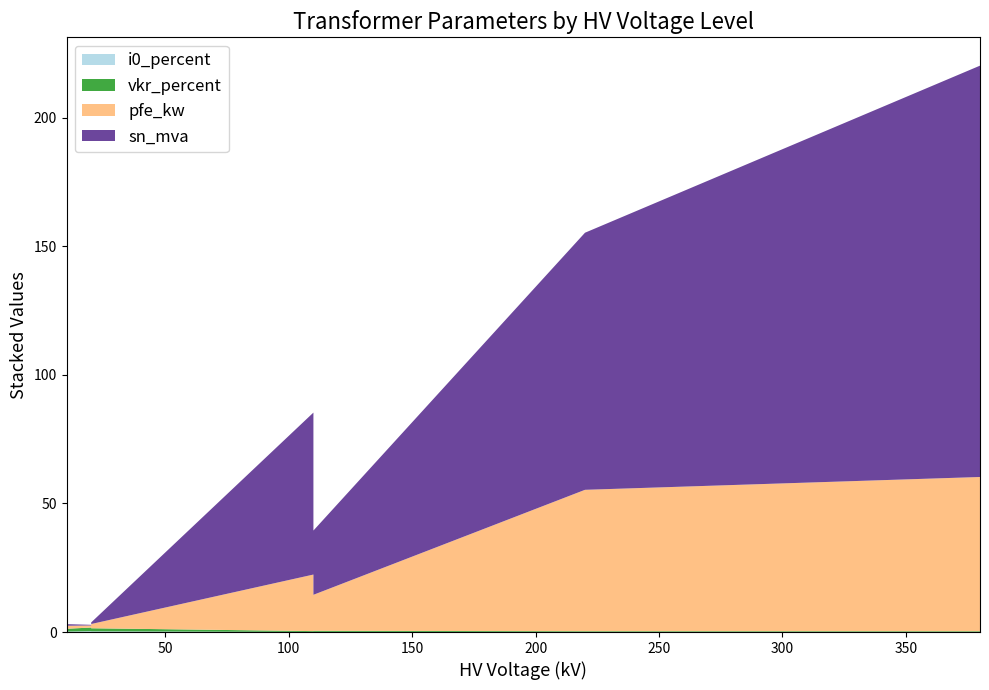

Reading left to right, transcribe all the data shown in this chart.

pfe_kw: 60.0	55.0	22.0	18.0	14.0	22.0	18.0	14.0	0.8	1.4	1.6	0.6	0.9	1.2
vkr_percent: 0.2	0.3	0.3	0.3	0.4	0.3	0.3	0.4	1.4	1.4	1.2	1.2	1.3	1.1
i0_percent: 0.1	0.1	0.0	0.1	0.1	0.0	0.1	0.1	0.3	0.3	0.3	0.2	0.2	0.2
sn_mva: 160.0	100.0	63.0	40.0	25.0	63.0	40.0	25.0	0.2	0.4	0.6	0.2	0.4	0.6